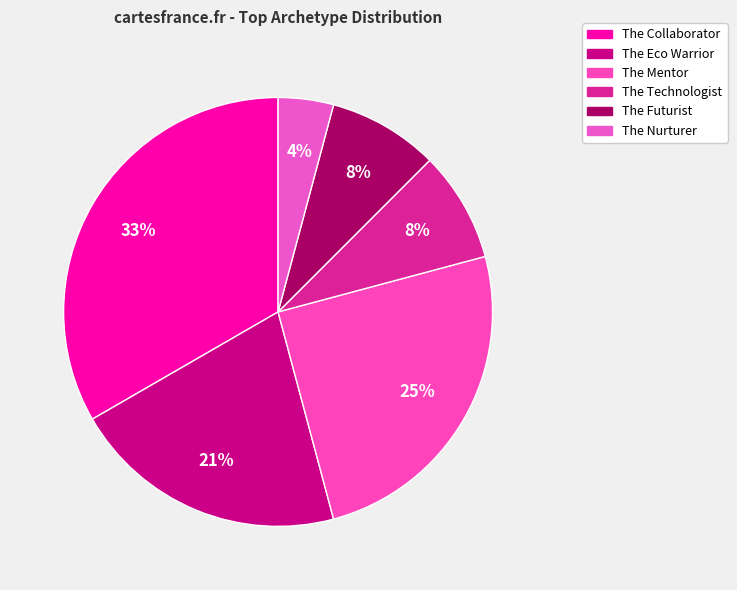

Which category has the biggest portion of the pie?

The Collaborator